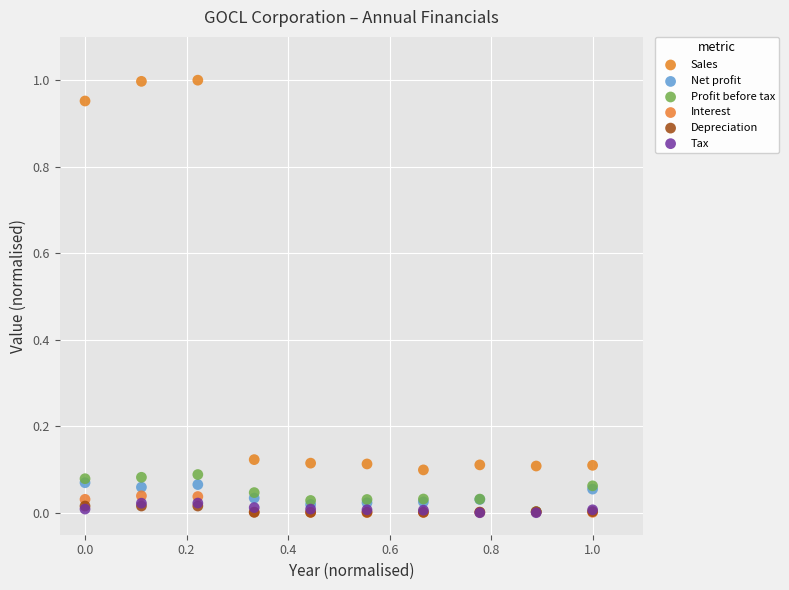

Which series contains the highest Y value?

Sales